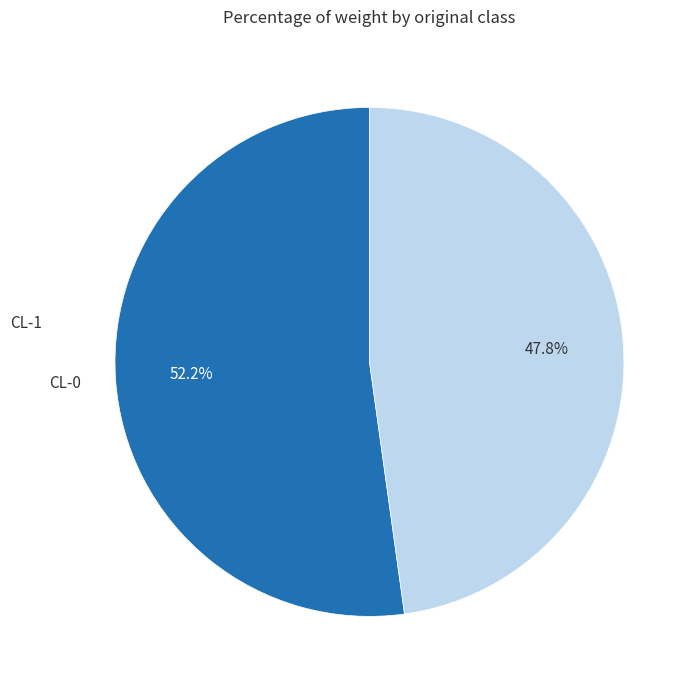

Do CL-1 and CL-0 together represent more than half of the pie?

Yes